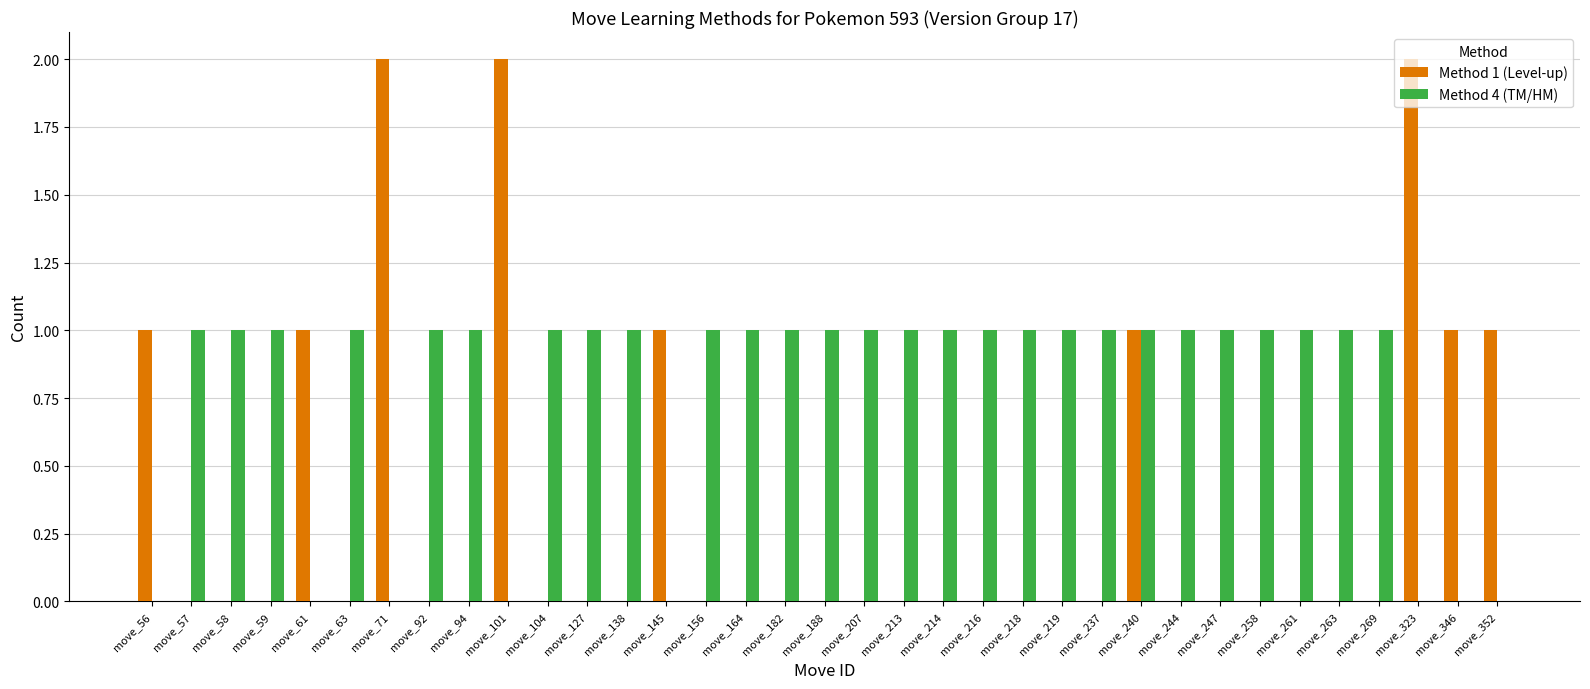

What is the total value across all series at move_101?

2